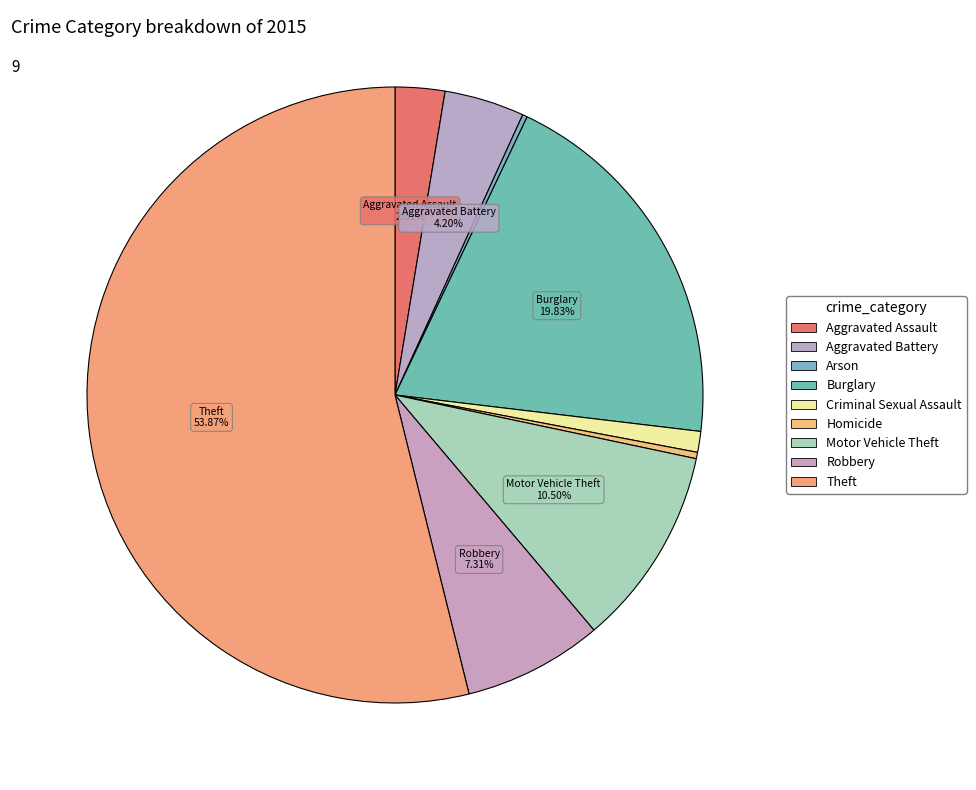

To the nearest percent, what percentage of the pie is Aggravated Battery?

4%